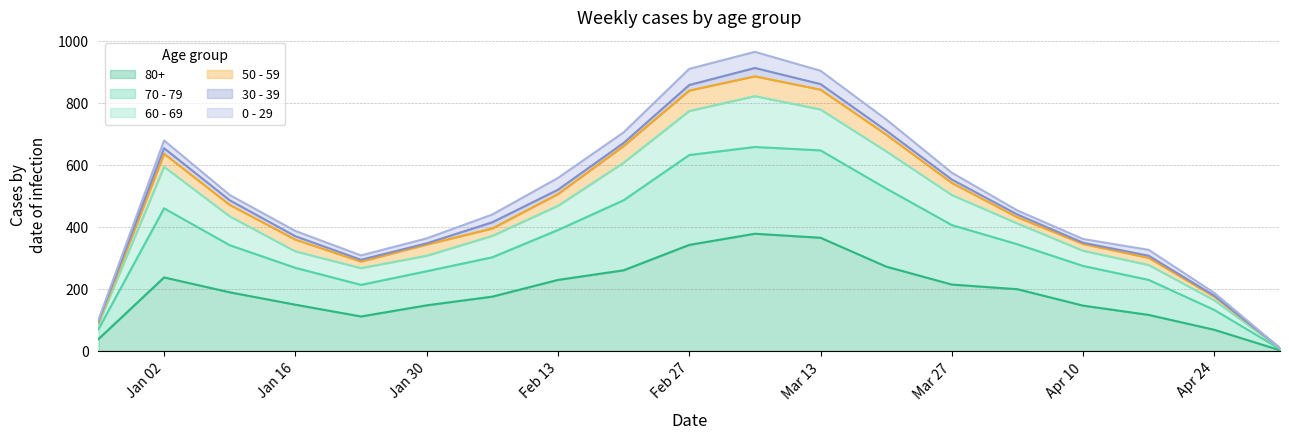

What is the minimum value shown in the chart?

2